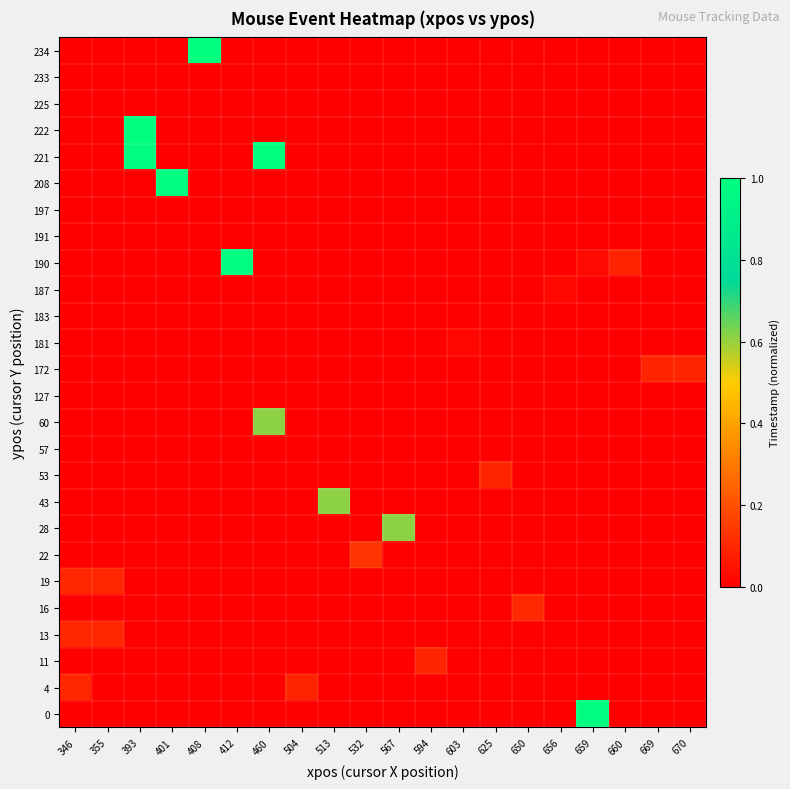

Count the number of categories in the chart.

20